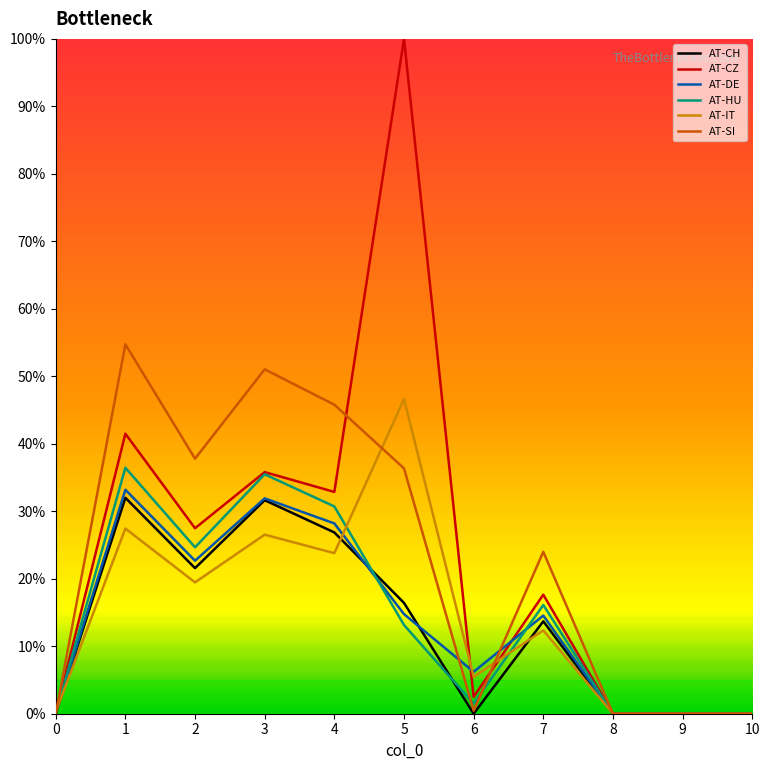

What is the maximum value shown in the chart?

100.0